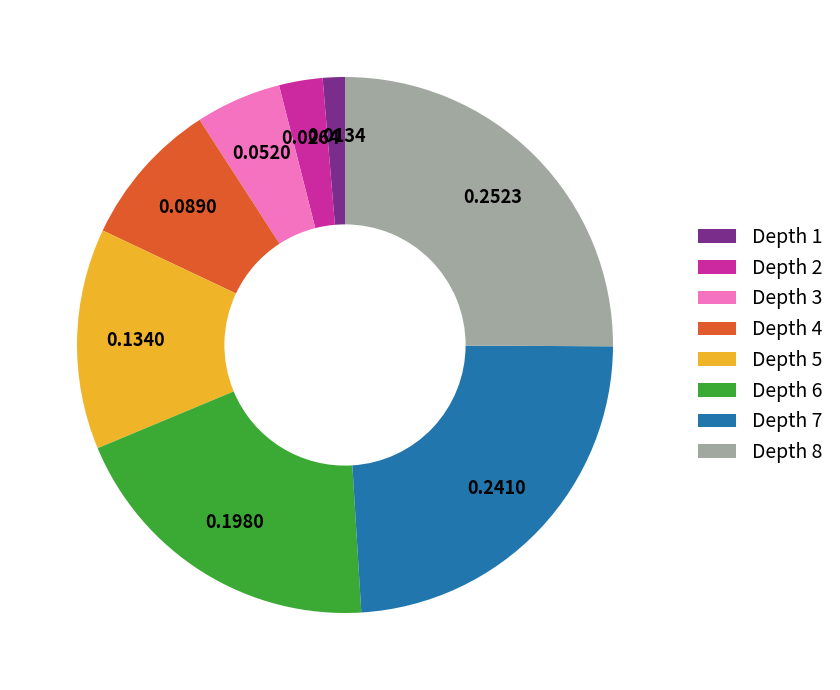

Is there a majority slice in this chart?

No